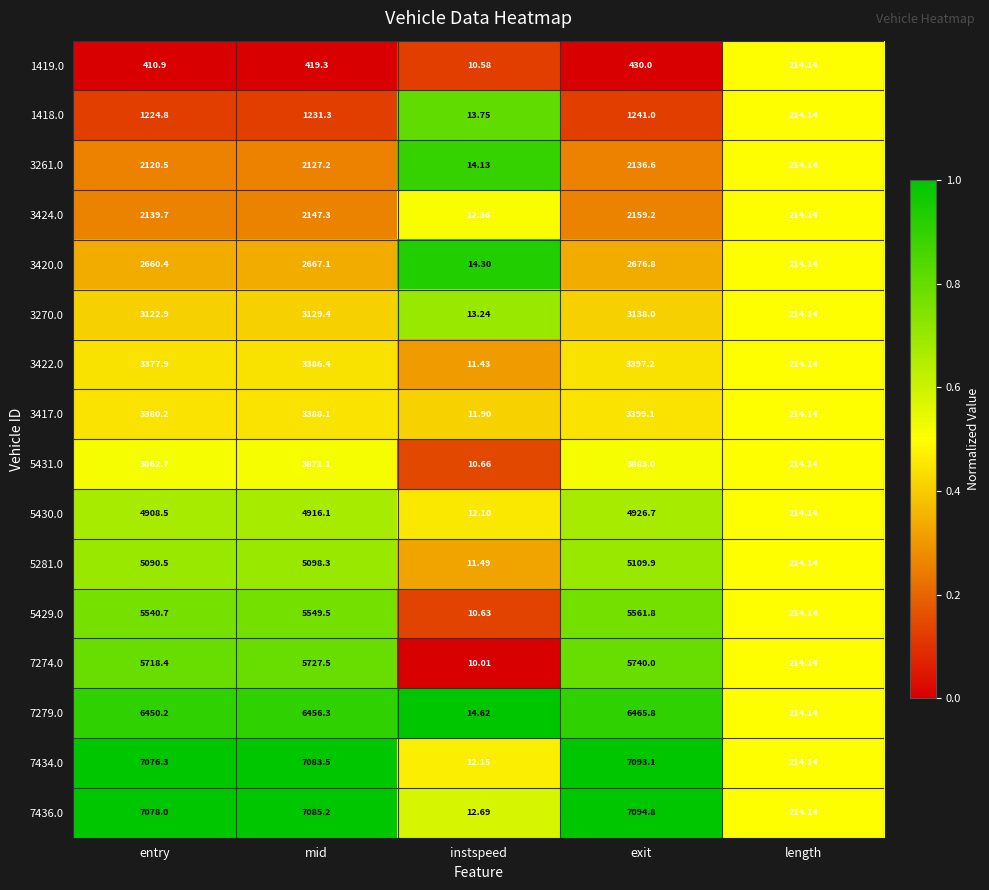

What is the difference between the highest and lowest values at entry?

6667.1